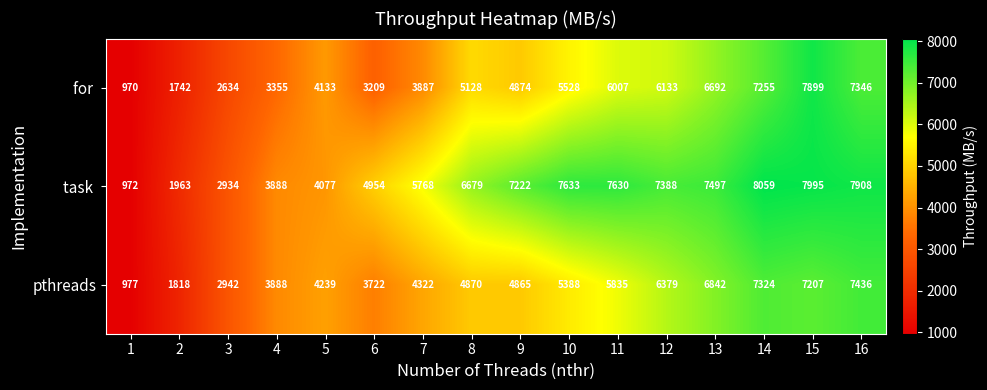

What is the approximate value of pthreads at 8, to the nearest 50?

4850